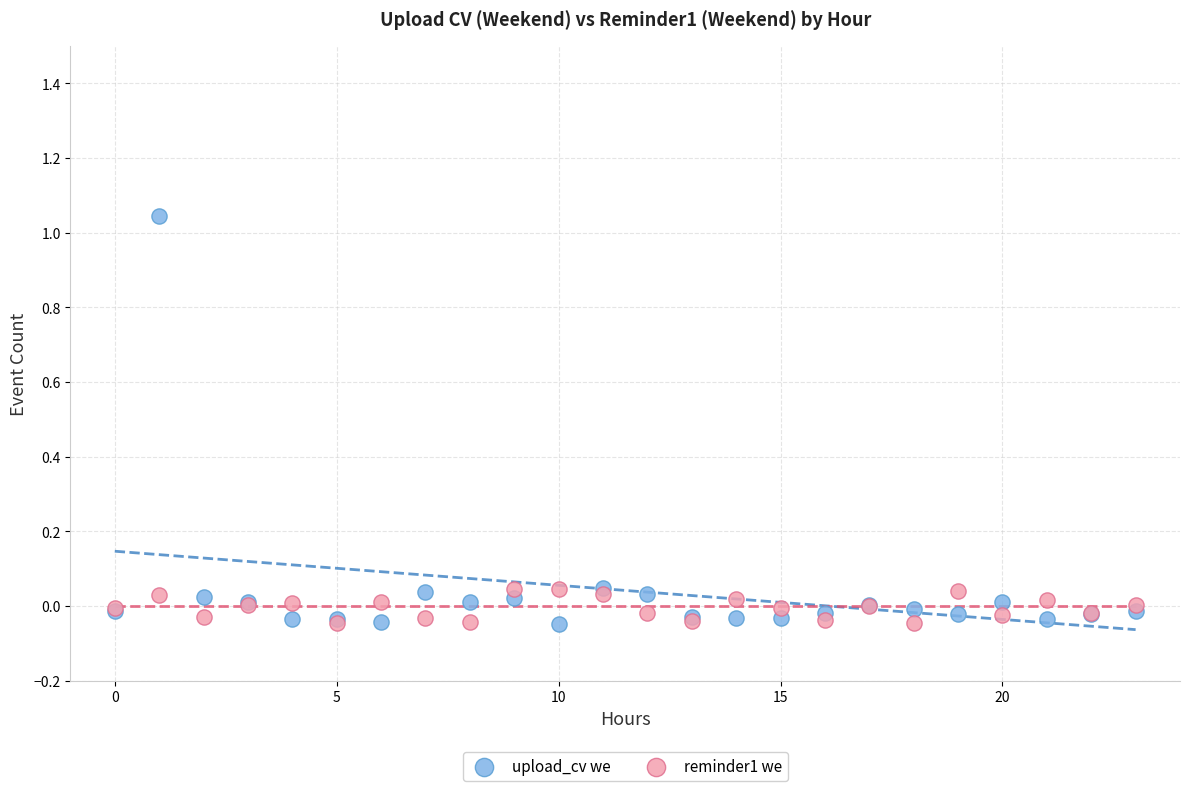

Which series has the widest spread of Y values?

upload_cv we